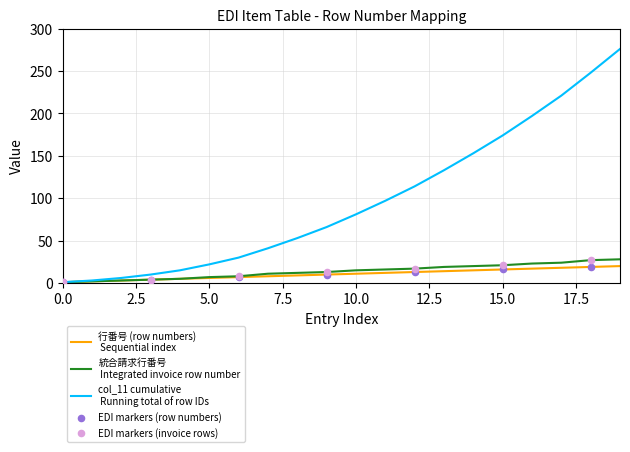

What is the maximum value shown in the chart?

276